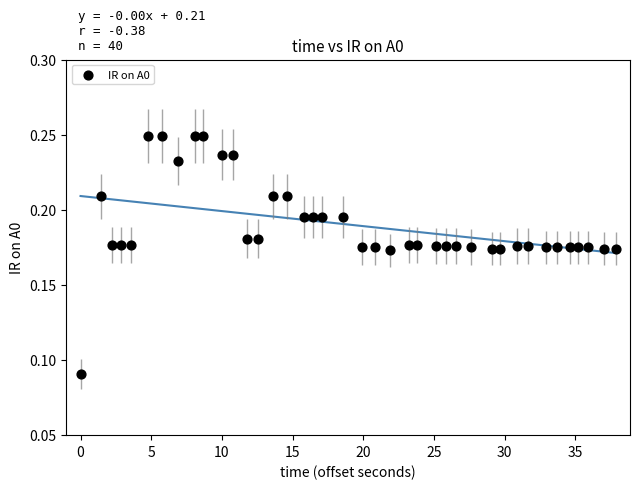

What is the range of X values (max minus min)?

37.9